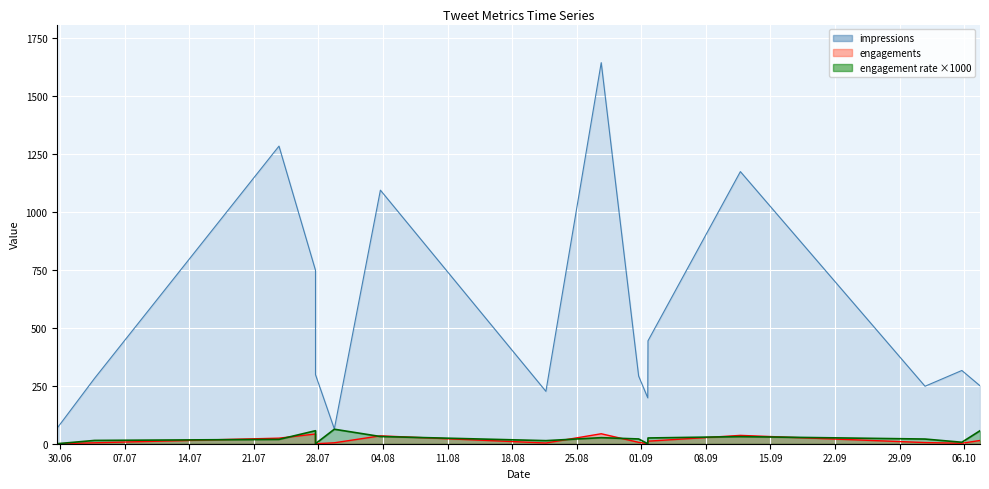

True or false: impressions and engagement rate intersect in this chart.

False